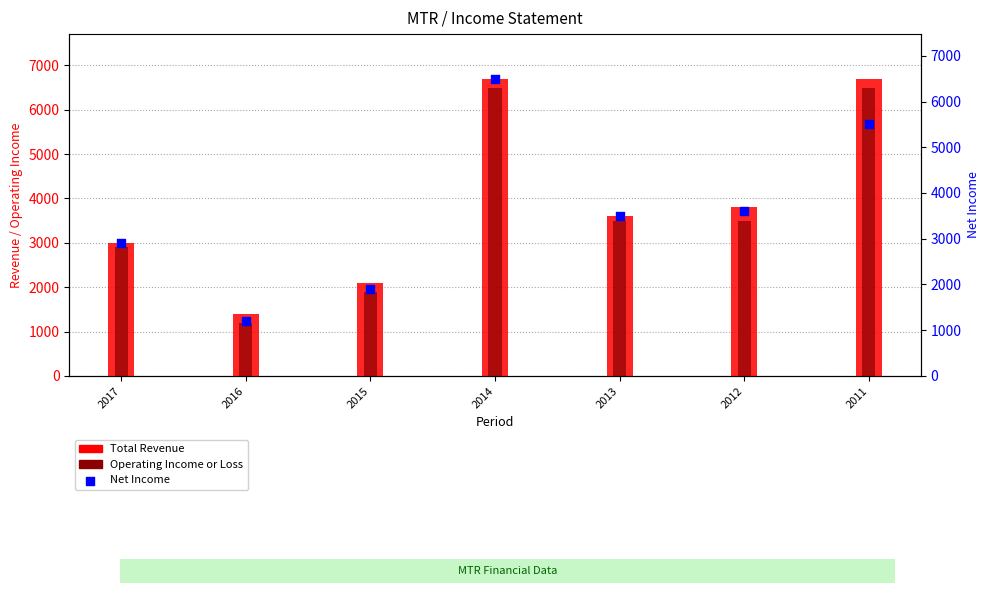

What is the total value across all series at 2015?

5900